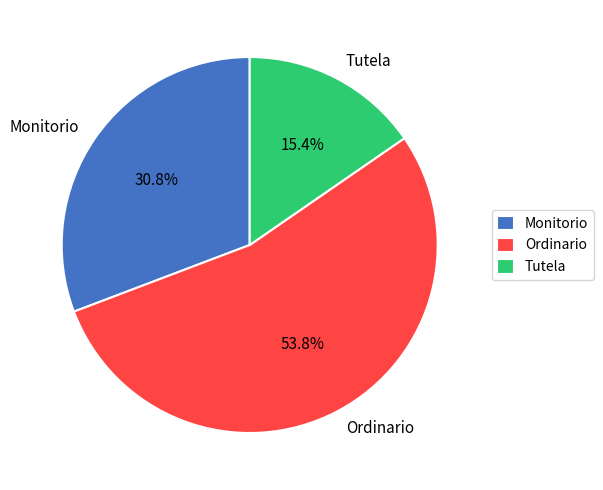

To the nearest percent, what is the difference between the largest and smallest slice percentages?

38%